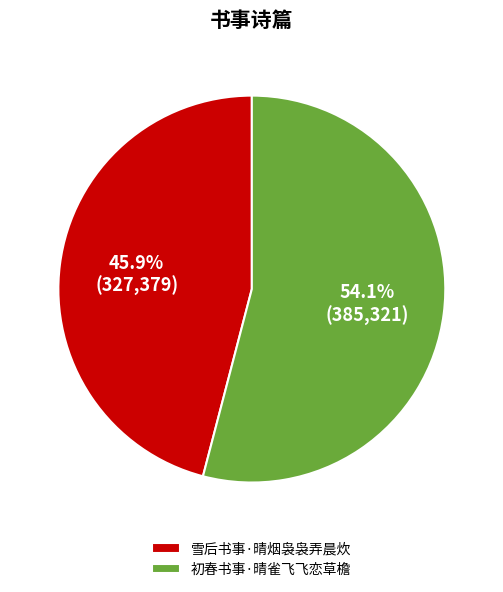

Combined, what portion of the pie is 雪后书事·晴烟袅袅弄晨炊 and 初春书事·晴雀飞飞恋草檐?

100.0%